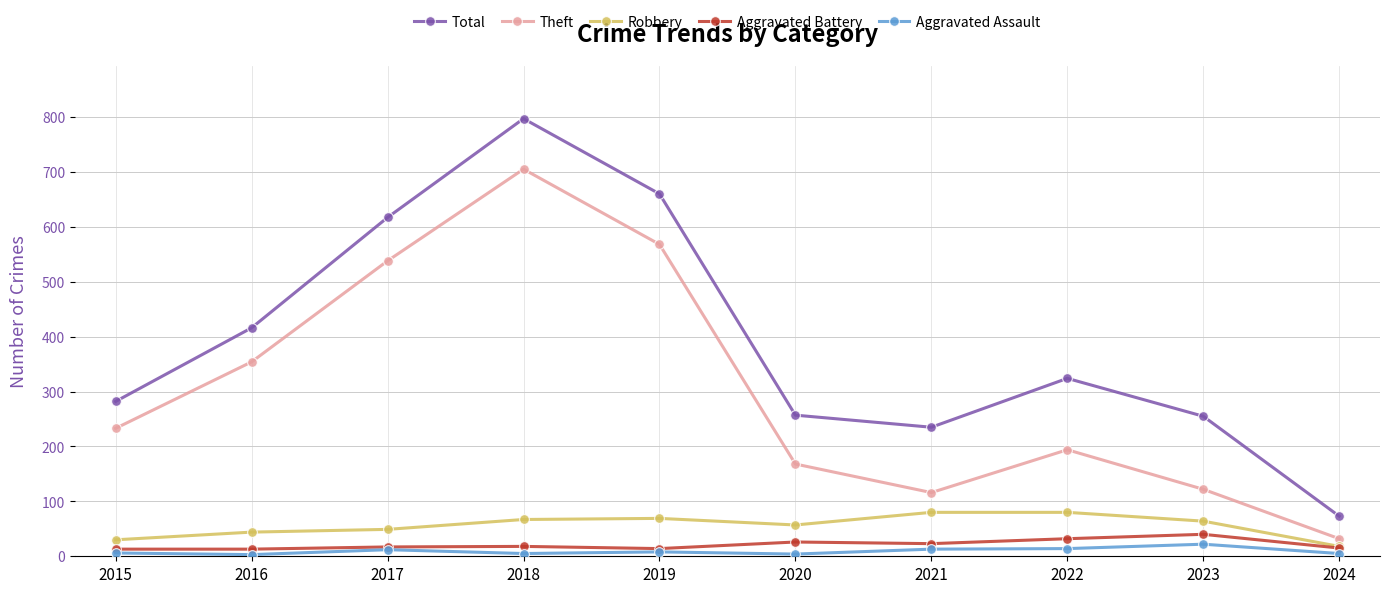

How many interior local peaks does the Theft series have?

2